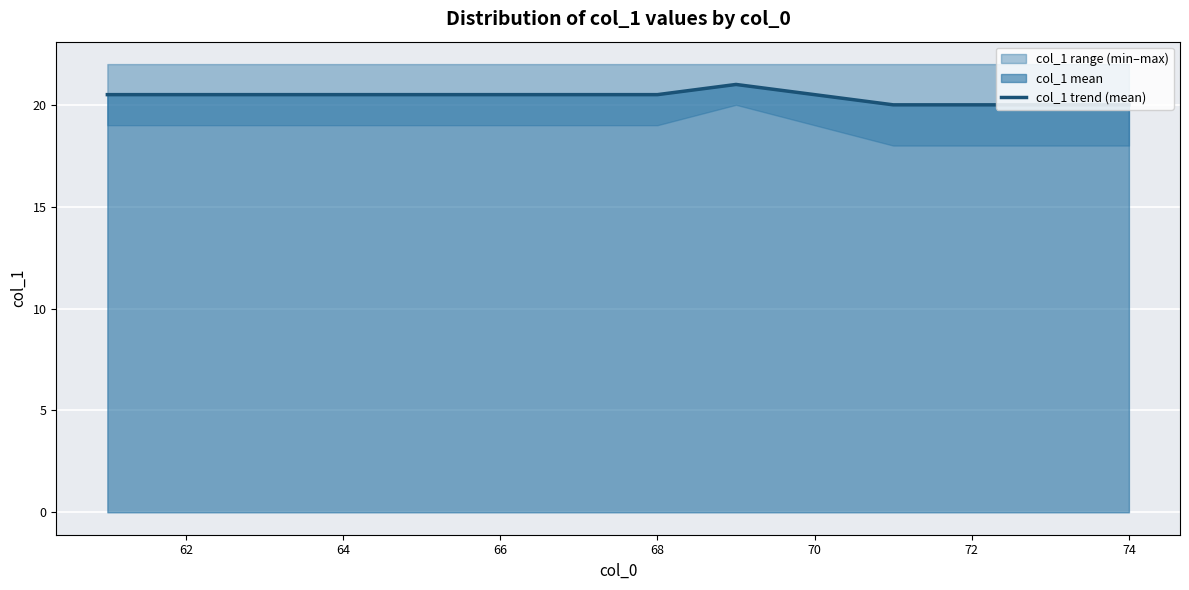

How many lines are shown in the chart?

1